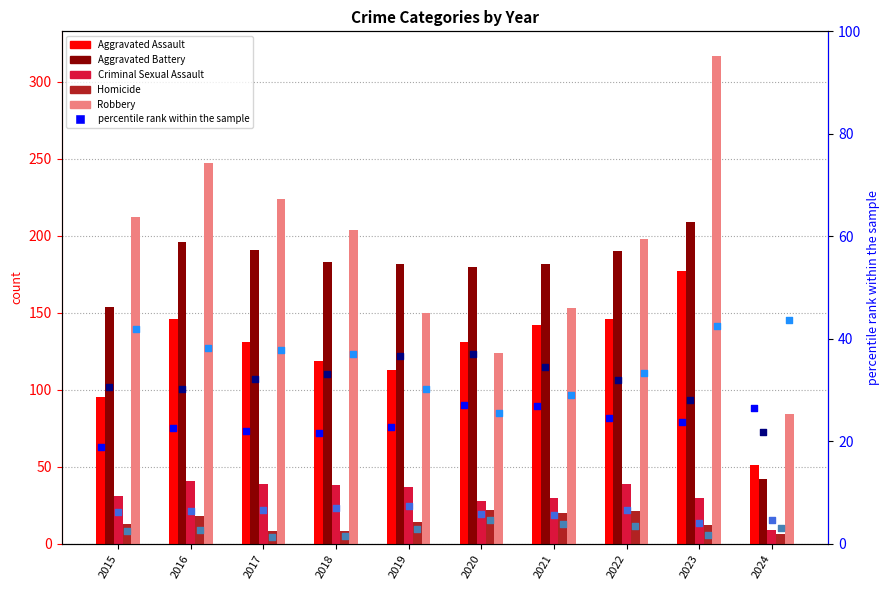

Which series has the widest spread of Y values?

Robbery